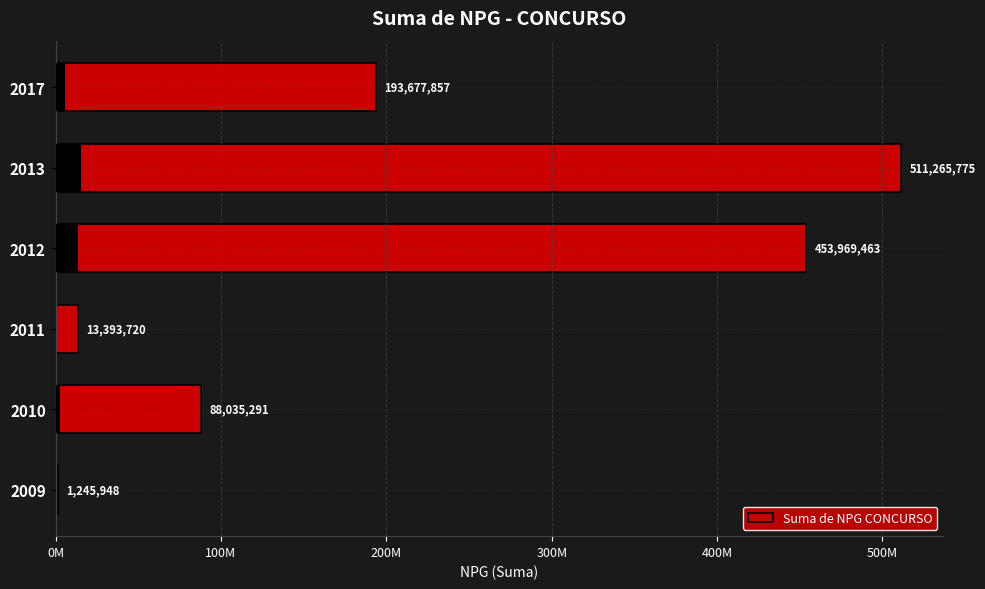

Are the bars grouped side by side (vs. stacked)?

No